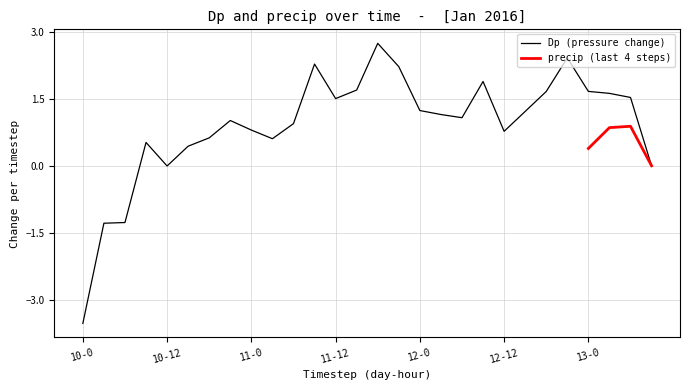

Count the number of categories in the chart.

28